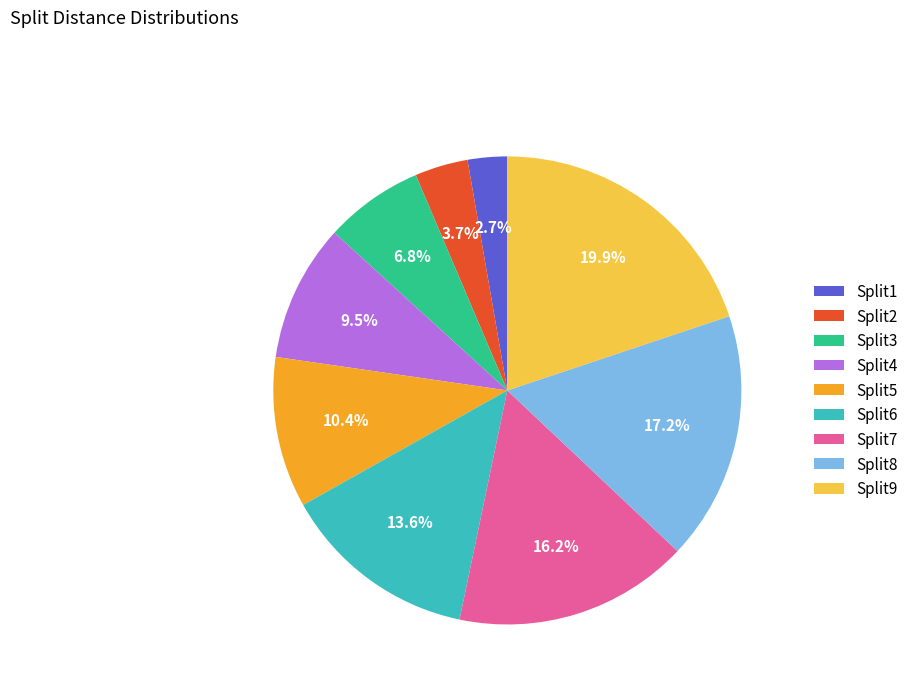

Is there any slice that represents more than half of the pie?

No